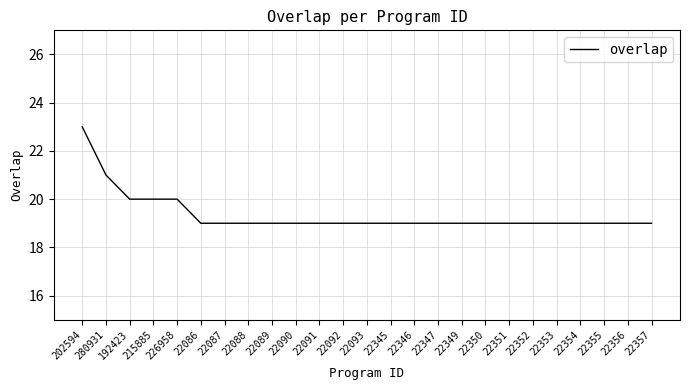

Reading right to left, list all the values displayed in this chart.

22357=19	22356=19	22355=19	22354=19	22353=19	22352=19	22351=19	22350=19	22349=19	22347=19	22346=19	22345=19	22093=19	22092=19	22091=19	22090=19	22089=19	22088=19	22087=19	22086=19	226958=20	215885=20	192423=20	280931=21	202594=23